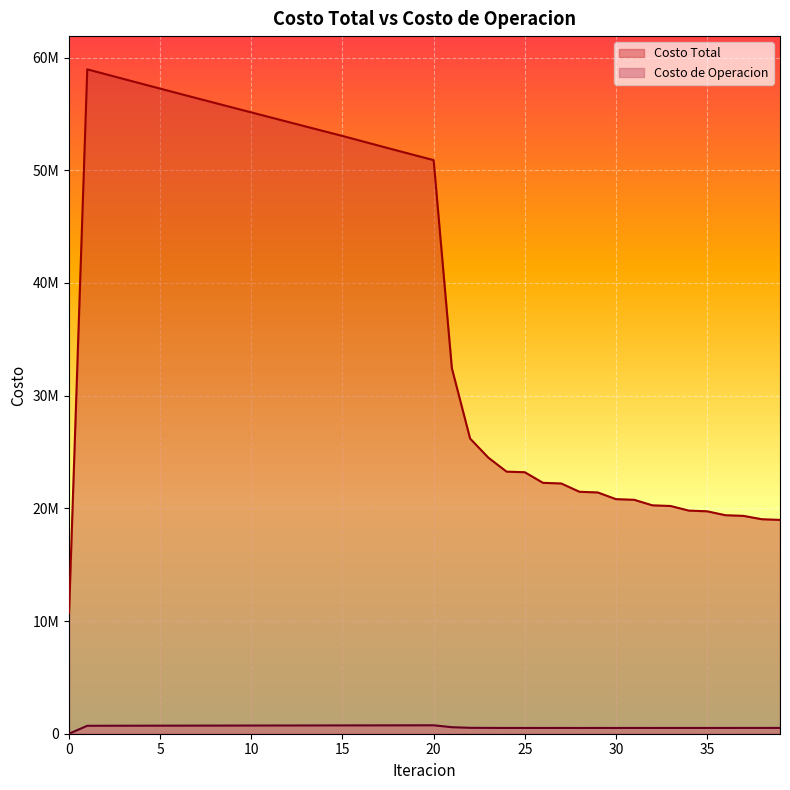

True or false: Costo Total and Costo de Operacion cross at least once.

False